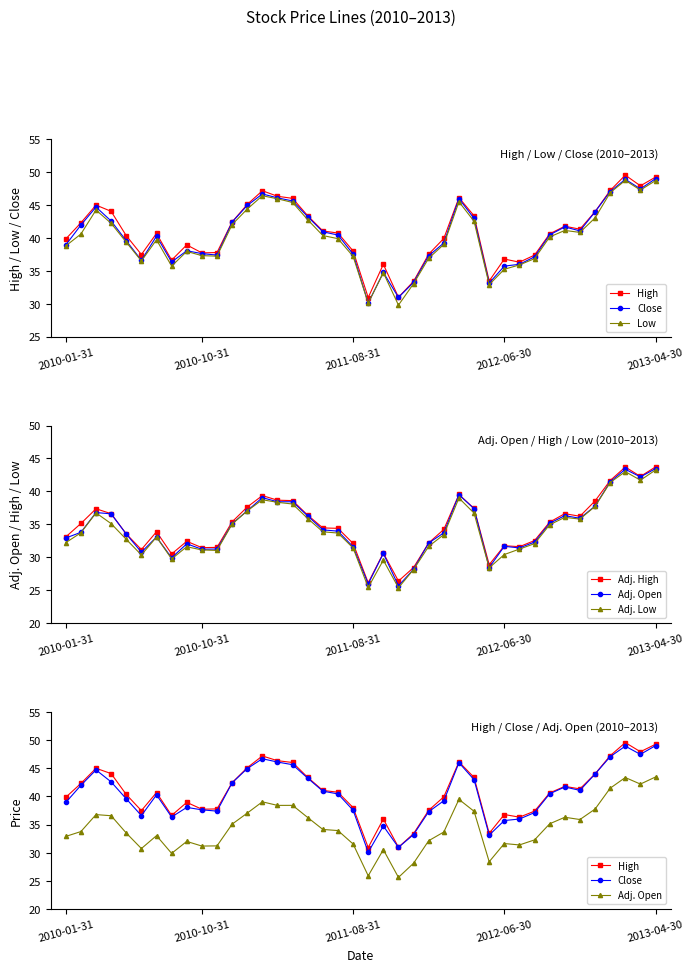

How many series are shown in this chart?

6